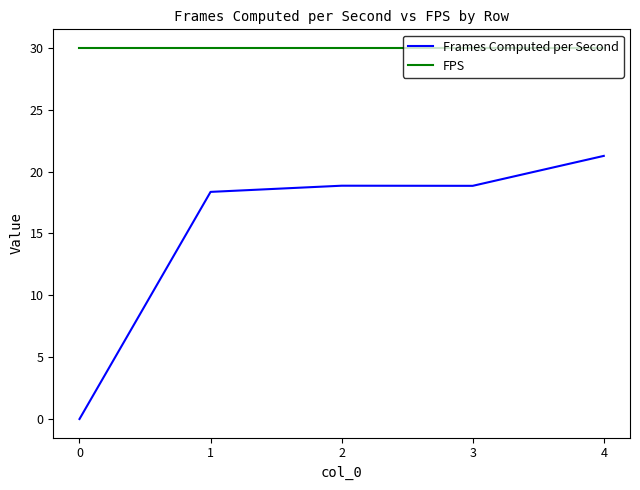

True or false: FPS and Frames Computed per Second intersect in this chart.

False